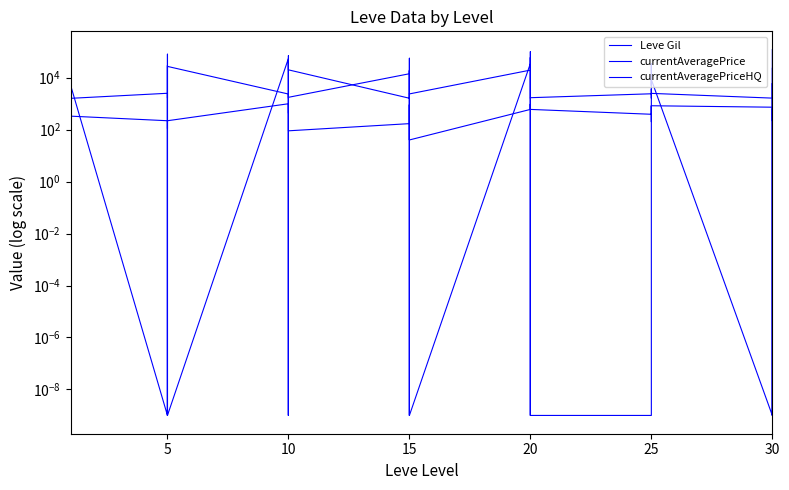

Which series has the largest range (max minus min)?

currentAveragePriceHQ